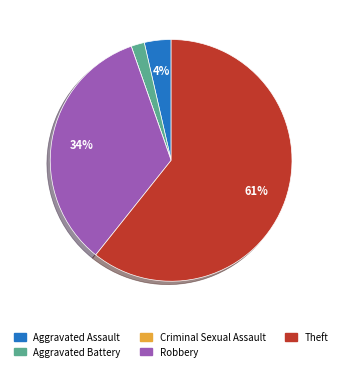

Approximately how many times larger is the value at Theft compared to Robbery?

1.8